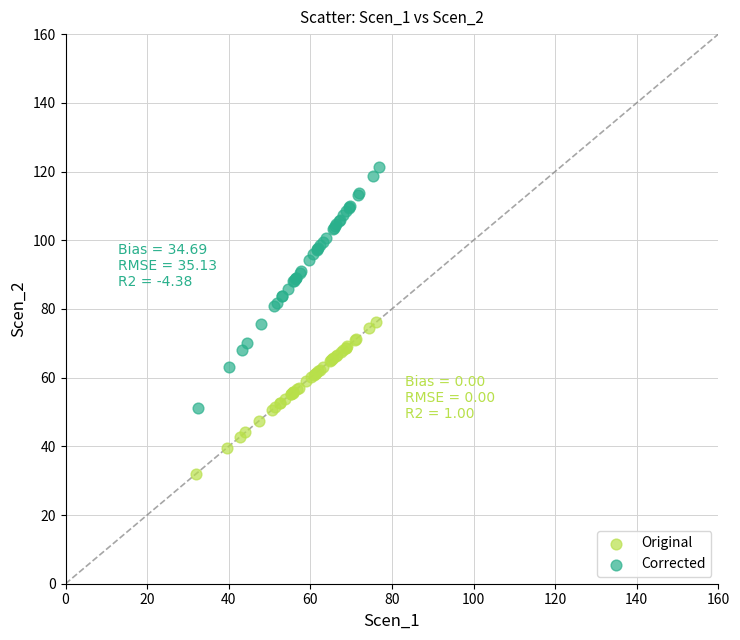

Which series has the widest spread of Y values?

Corrected